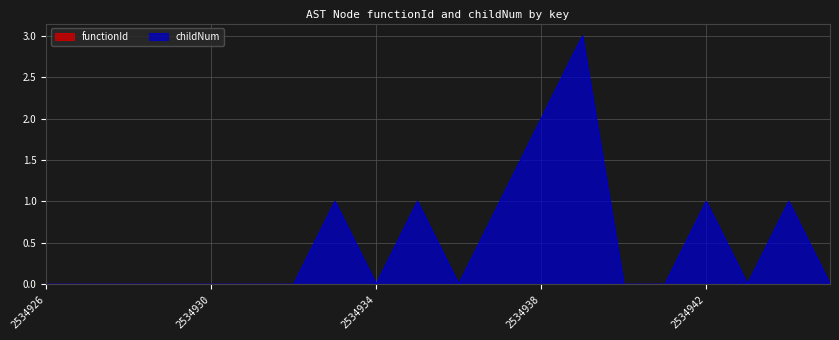

The chart shows a value of -2 at 2534930. True or false?

False